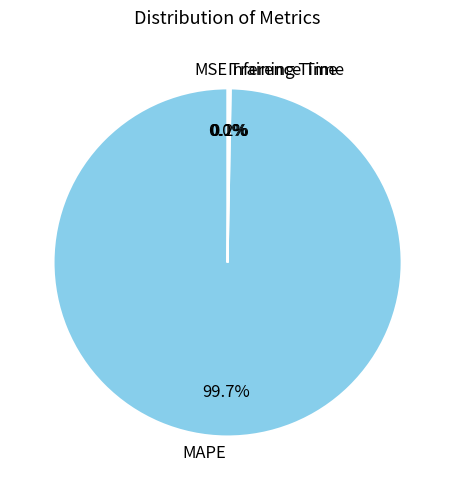

How much of the chart is everything except MAPE?

0.3%